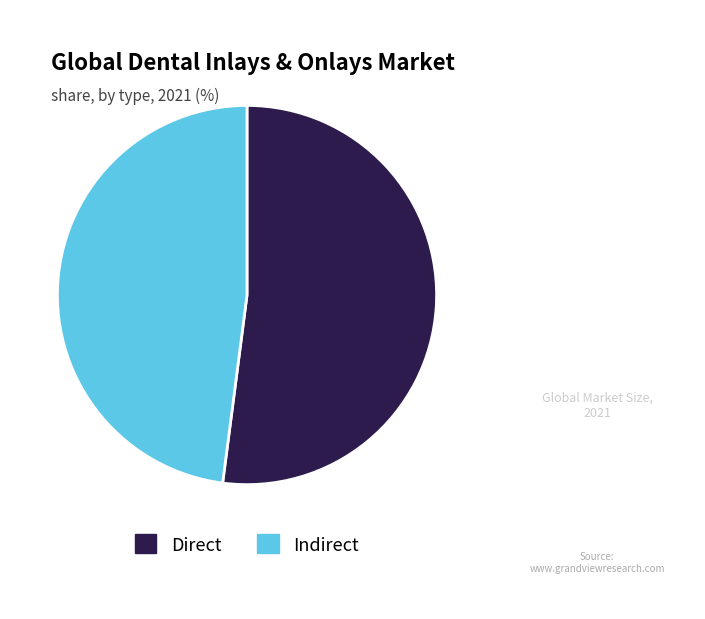

Is the sum of Direct and Indirect greater than half?

Yes